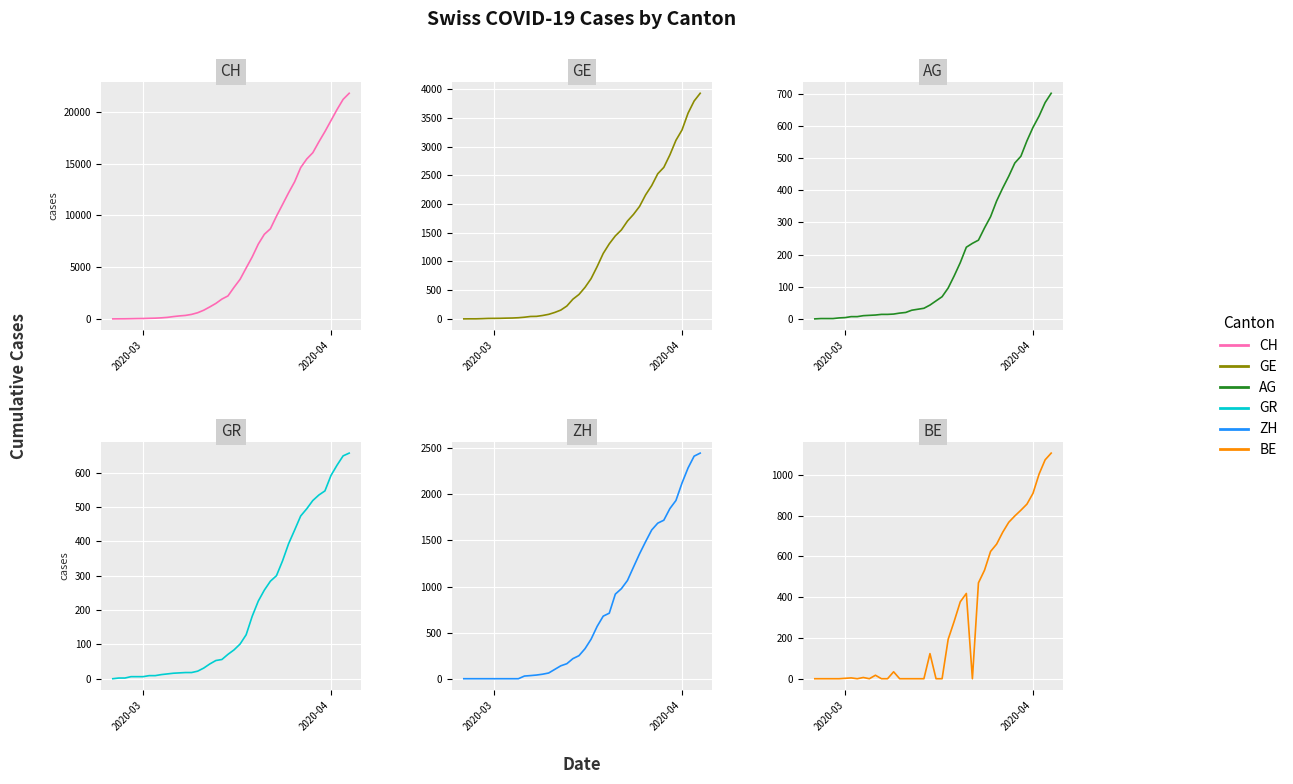

True or false: GR has more than 2 interior local peaks.

False